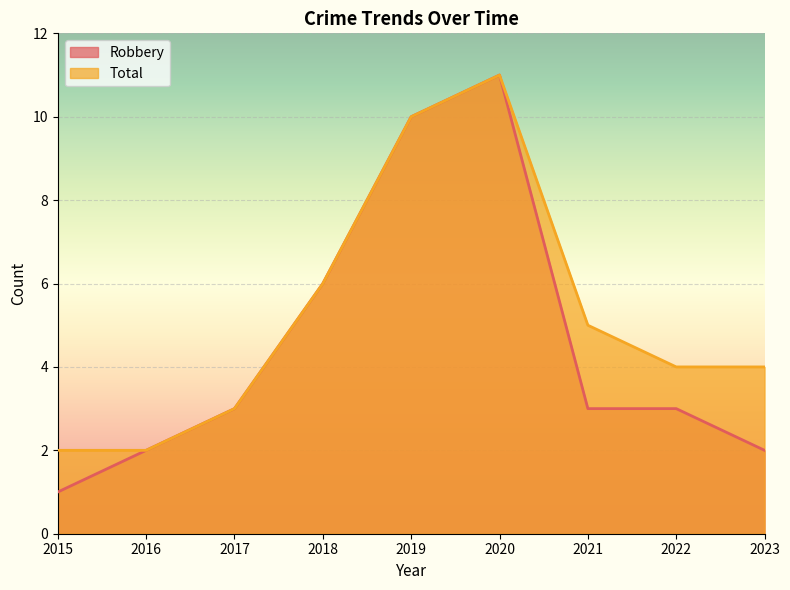

Read the Total value at 2020.

11